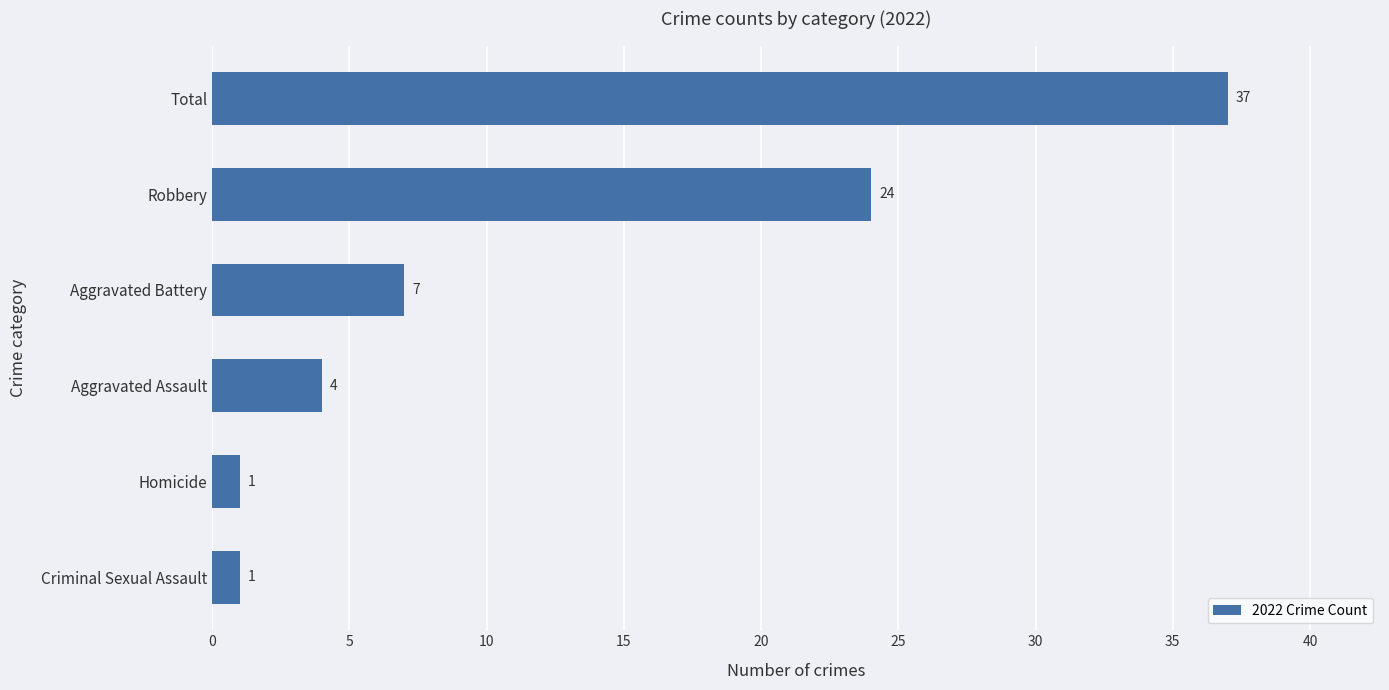

How many categories are shown in the chart?

6